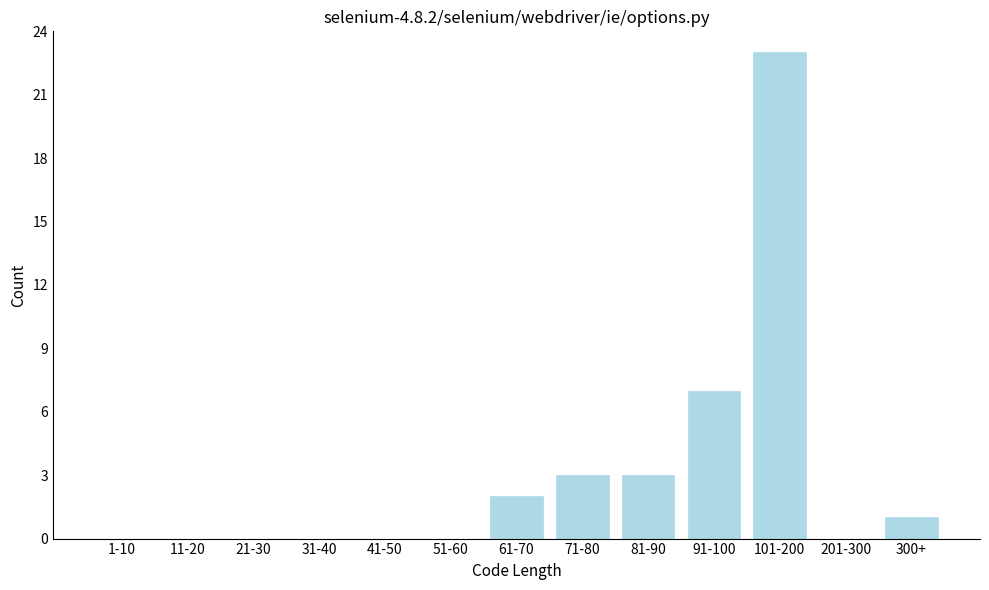

Reading left to right, list all the values displayed in this chart.

1-10=0	11-20=0	21-30=0	31-40=0	41-50=0	51-60=0	61-70=2	71-80=3	81-90=3	91-100=7	101-200=23	201-300=0	300+=1